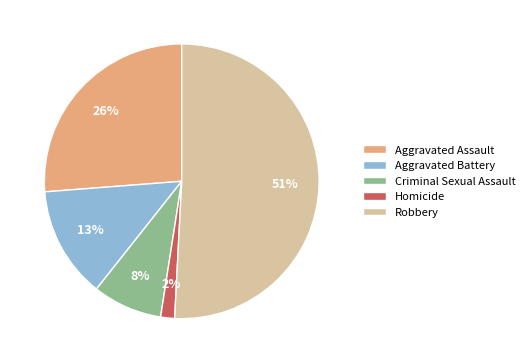

Is there any slice that represents more than half of the pie?

Yes